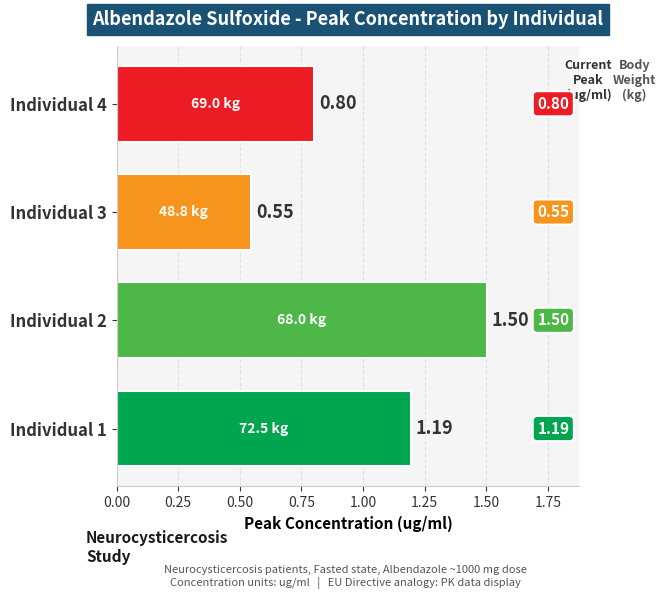

List the labels in order of value, smallest first.

Individual 3, Individual 4, Individual 1, Individual 2